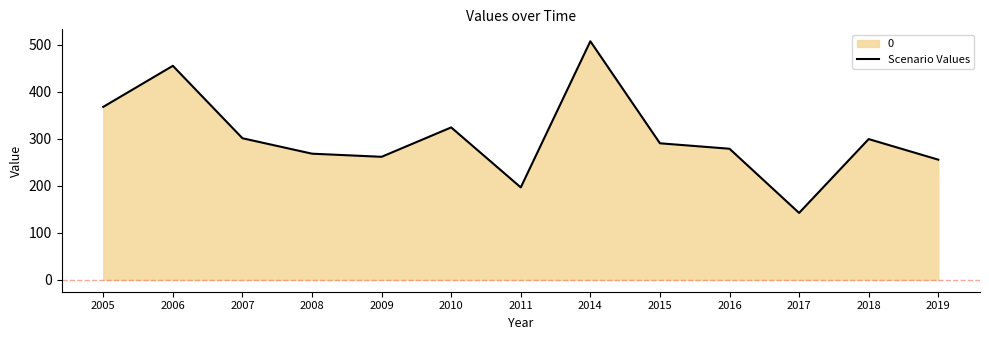

What is the difference between the maximum and minimum values?

365.4